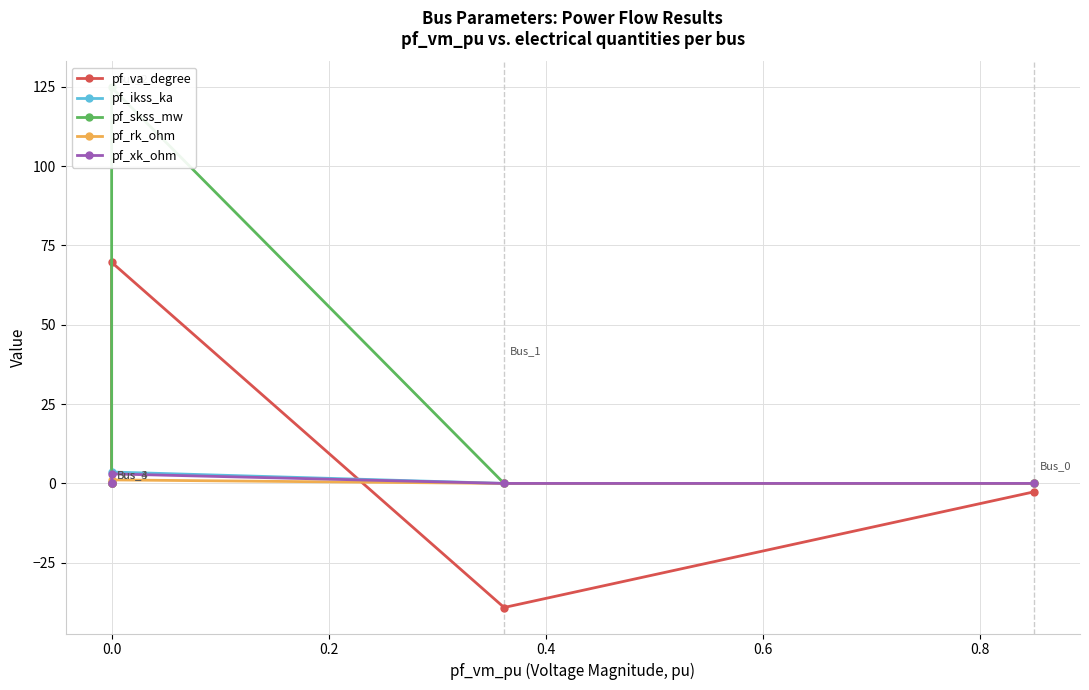

What is the greatest value displayed?

124.8